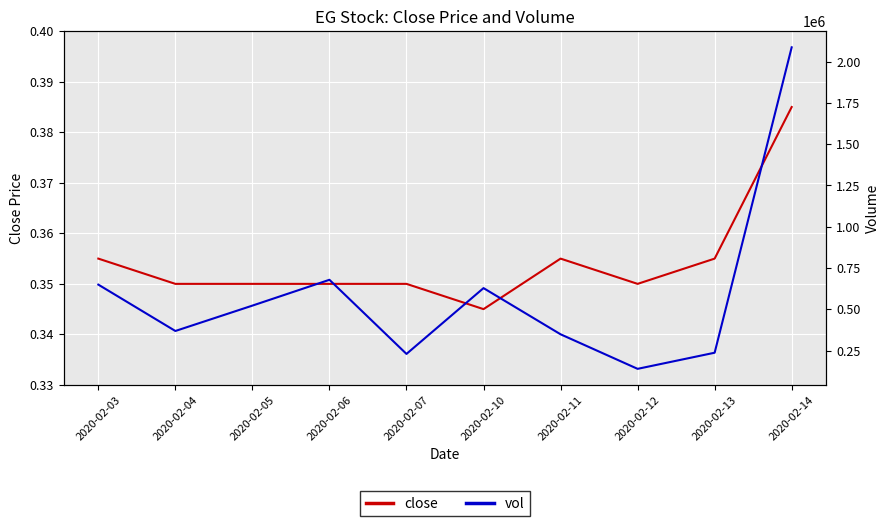

Which series has the largest total across all categories?

vol